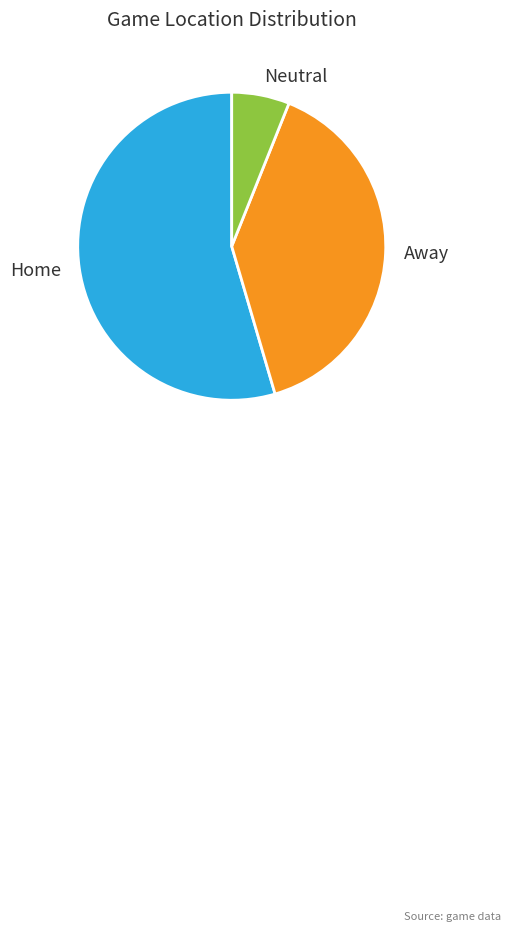

Which slice is the largest?

Home